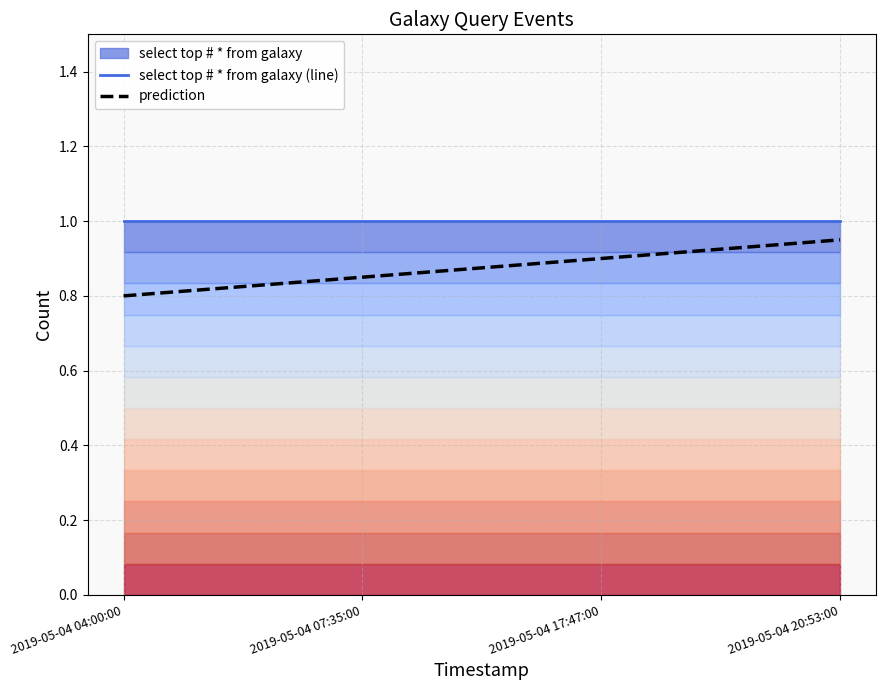

Reading left to right, extract all data points from this chart.

select top # * from galaxy (line): 2019-05-04 04:00:00=1.0	2019-05-04 07:35:00=1.0	2019-05-04 17:47:00=1.0	2019-05-04 20:53:00=1.0
prediction: 2019-05-04 04:00:00=0.8	2019-05-04 07:35:00=0.8	2019-05-04 17:47:00=0.9	2019-05-04 20:53:00=0.9